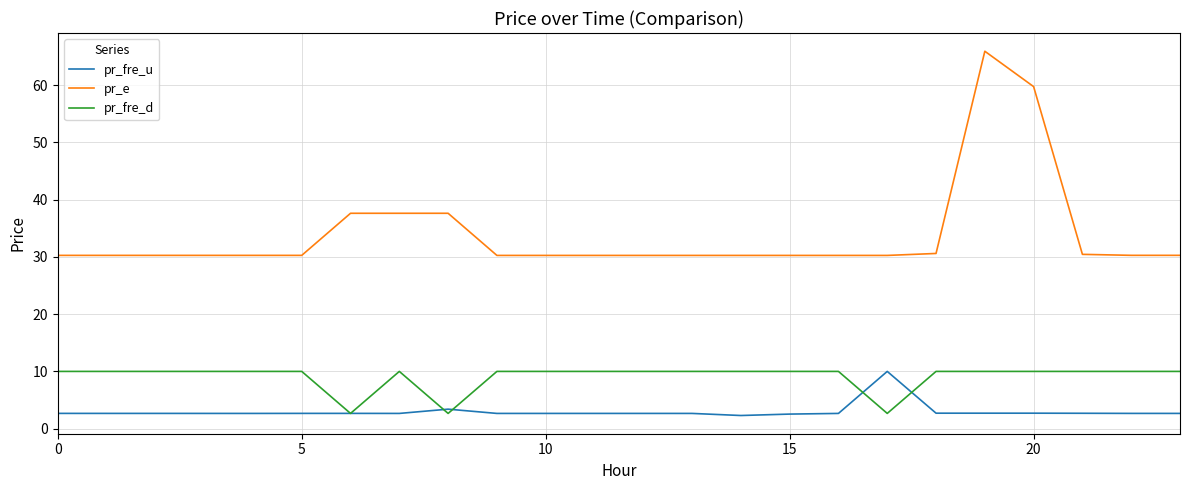

Rank the series by their average value, from lowest to highest.

pr_fre_u, pr_fre_d, pr_e